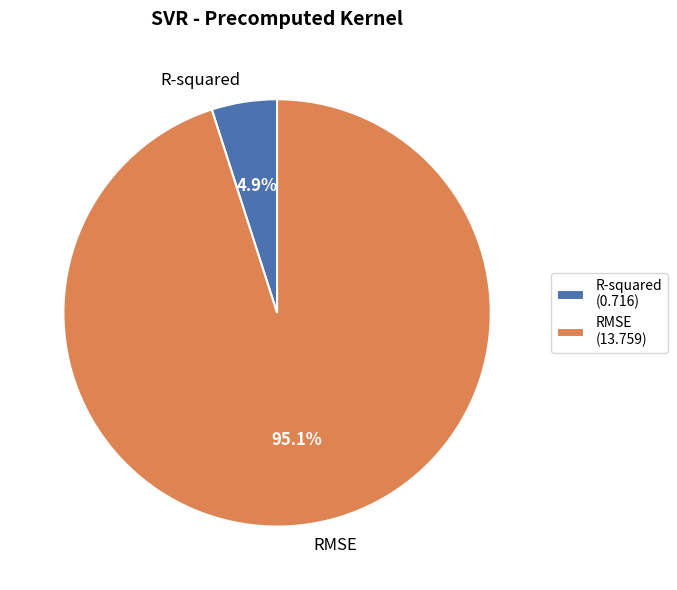

Is there any slice that represents more than half of the pie?

Yes